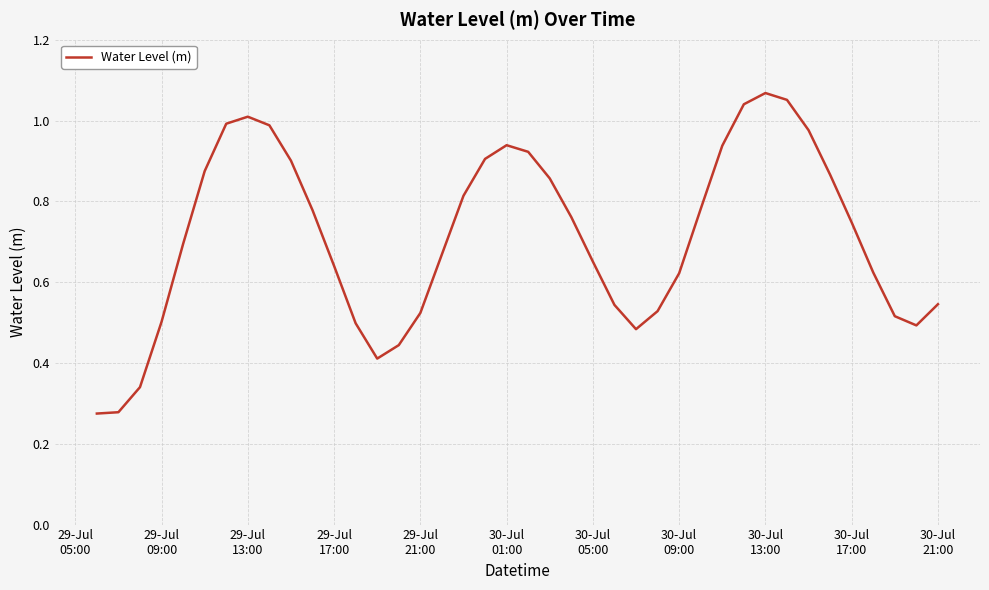

Is this an area chart (filled region under the line)?

No